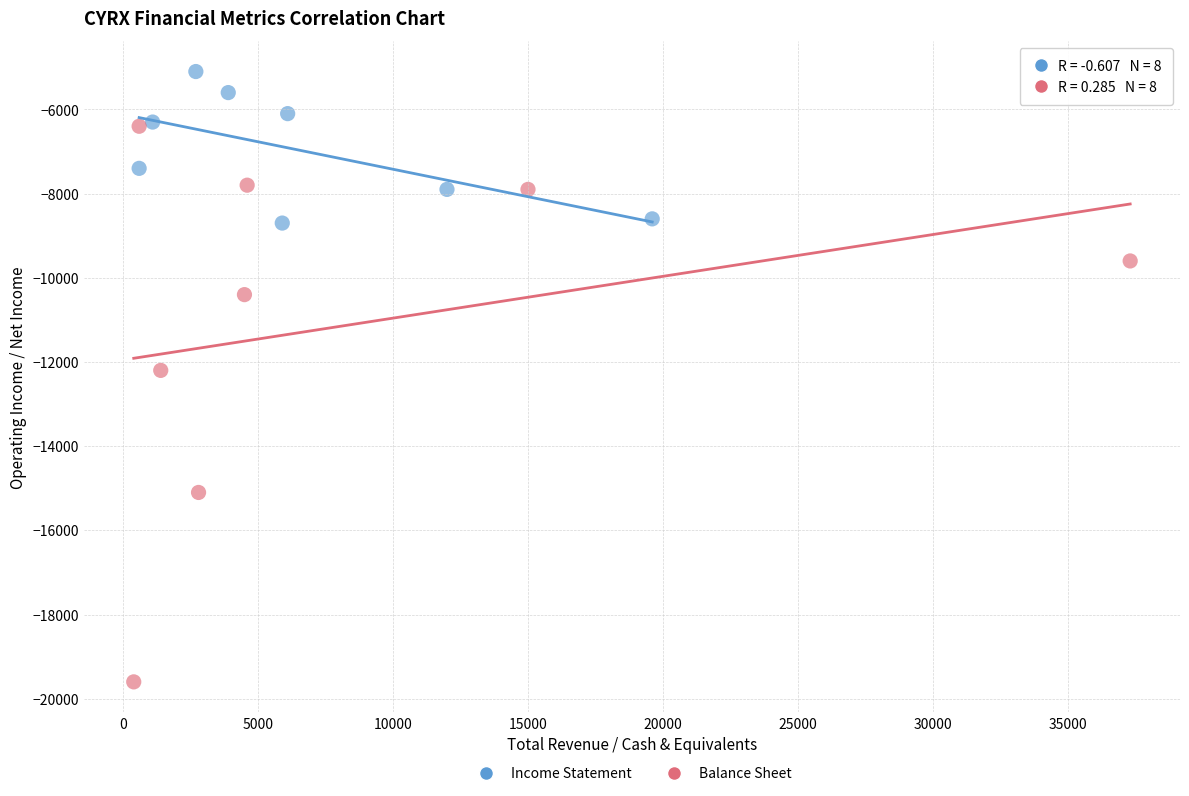

Which series reaches the maximum Y coordinate?

Income Statement